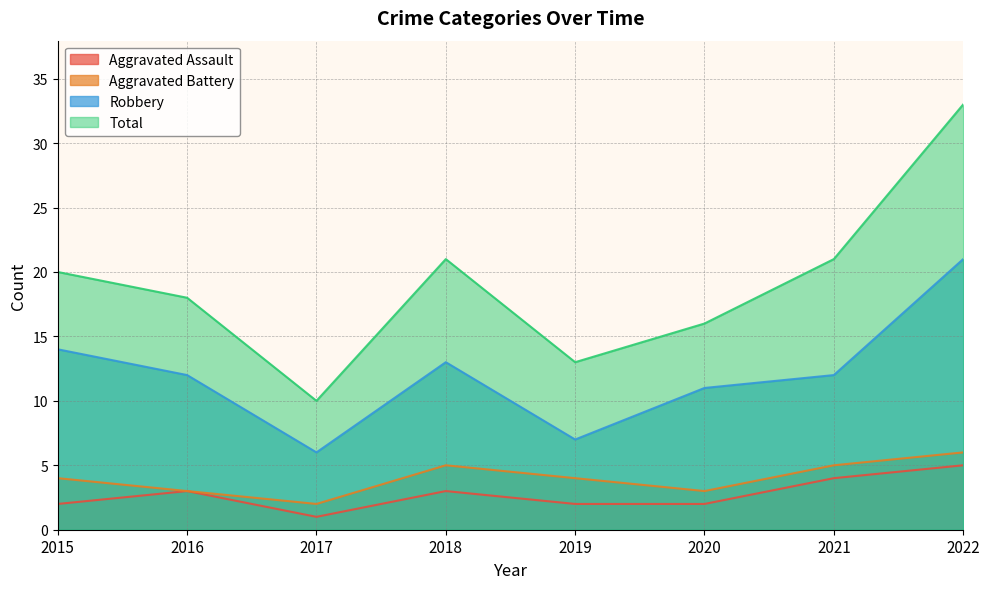

Which category has the lowest value in the Total series?

2017